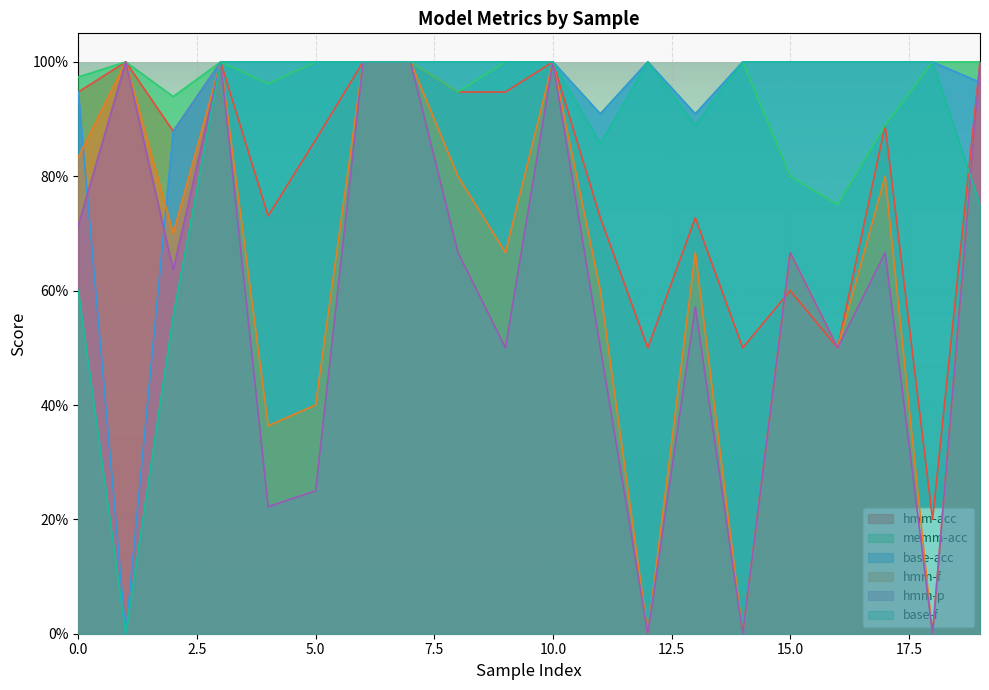

True or false: hmm-p and memm-acc cross at least once.

False